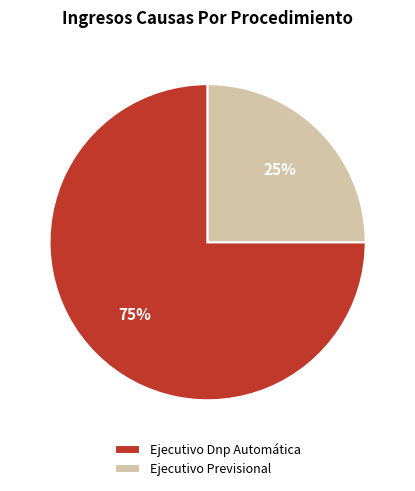

Is it true that Ejecutivo Previsional is 25% of the pie?

True